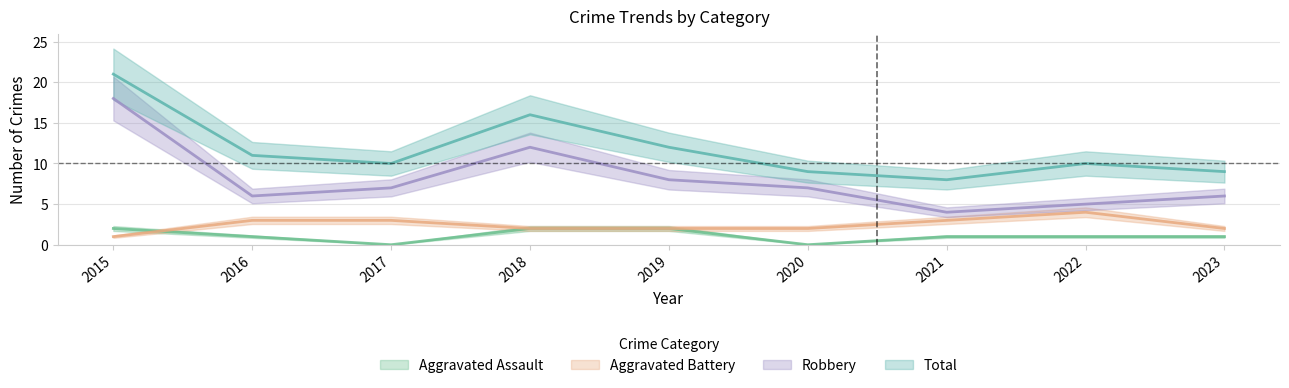

What is the sum of all Robbery values?

73